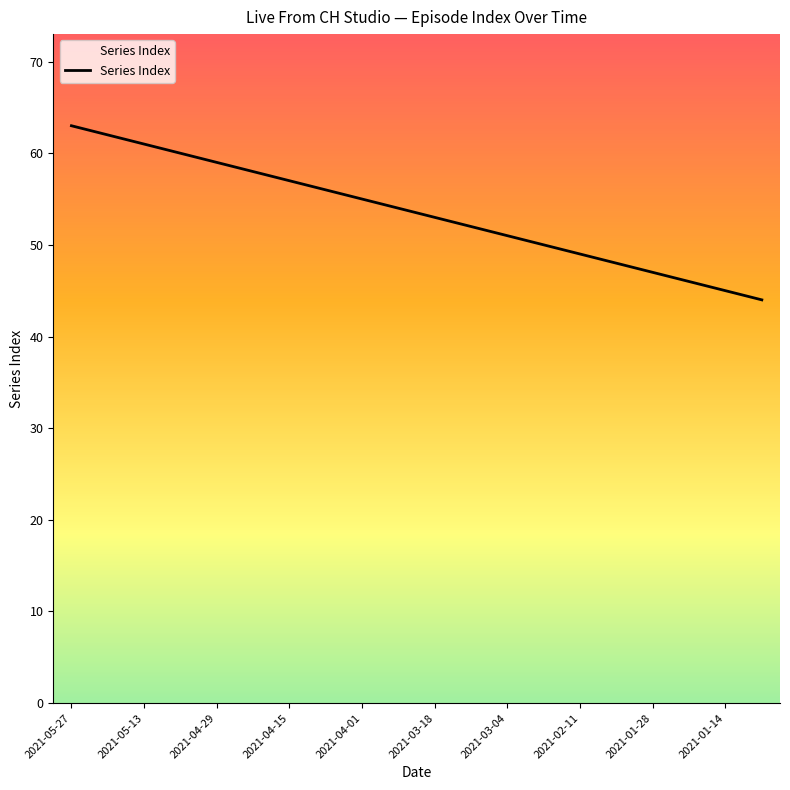

What is the difference between the maximum and minimum values?

19